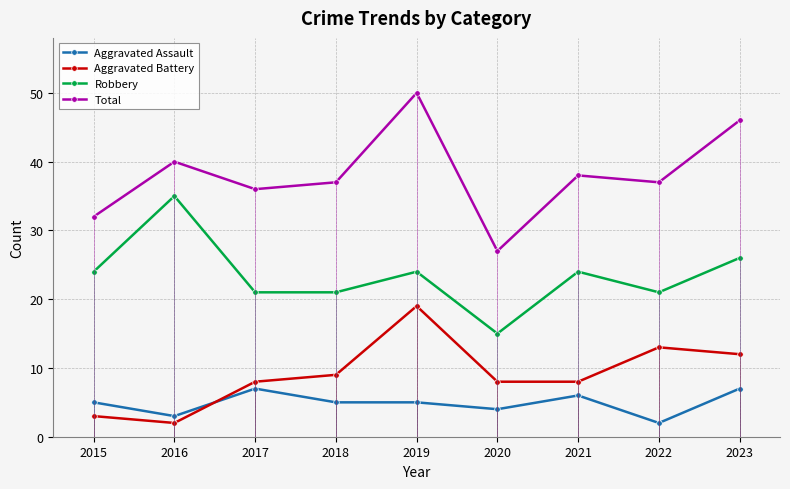

True or false: Total and Aggravated Battery cross at least once.

False